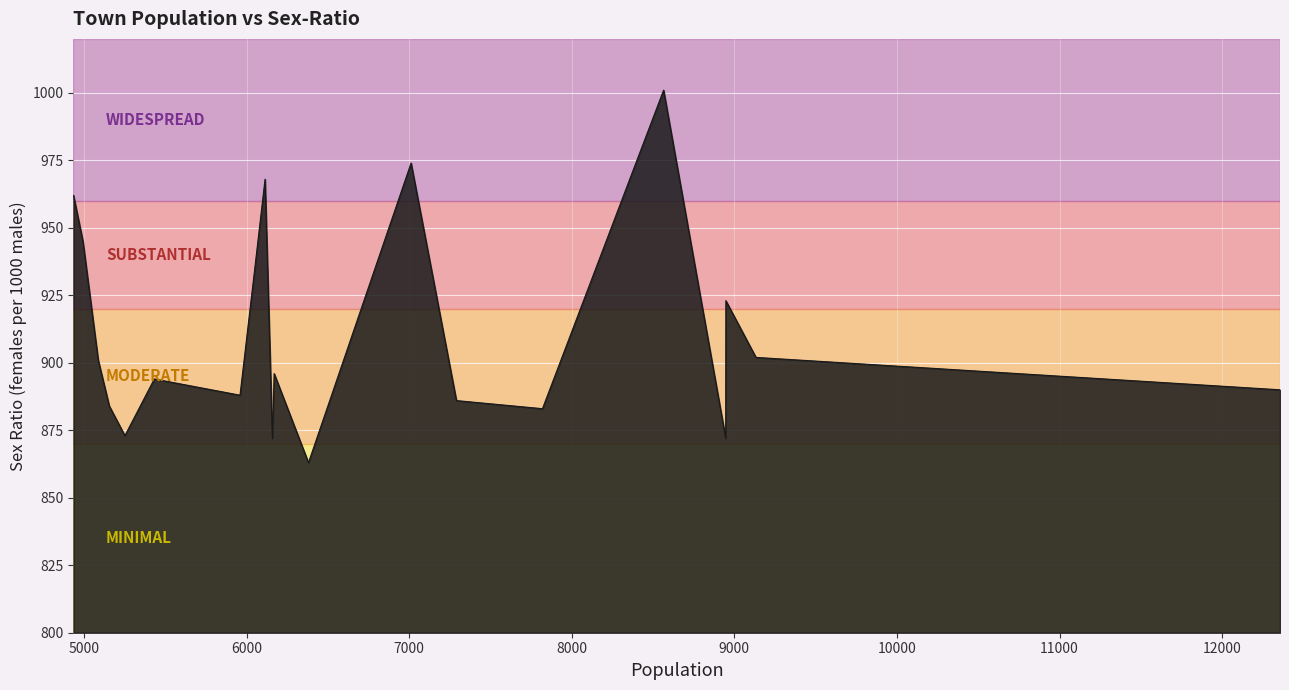

What is the difference between the maximum and minimum values?

138